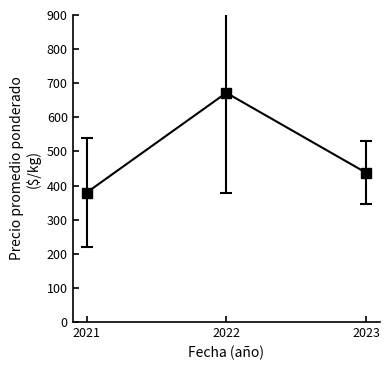

Count the number of data series in this chart.

1